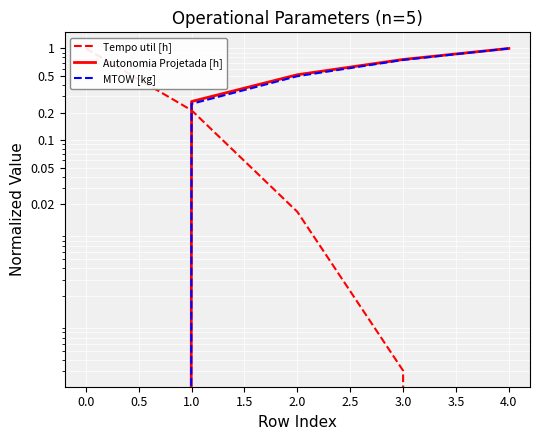

Reading left to right, extract all data points from this chart.

Tempo util [h]: 1.0	0.2	0.0	0.0	0.0
Autonomia Projetada [h]: 0.0	0.3	0.5	0.8	1.0
MTOW [kg]: 0.0	0.2	0.5	0.7	1.0